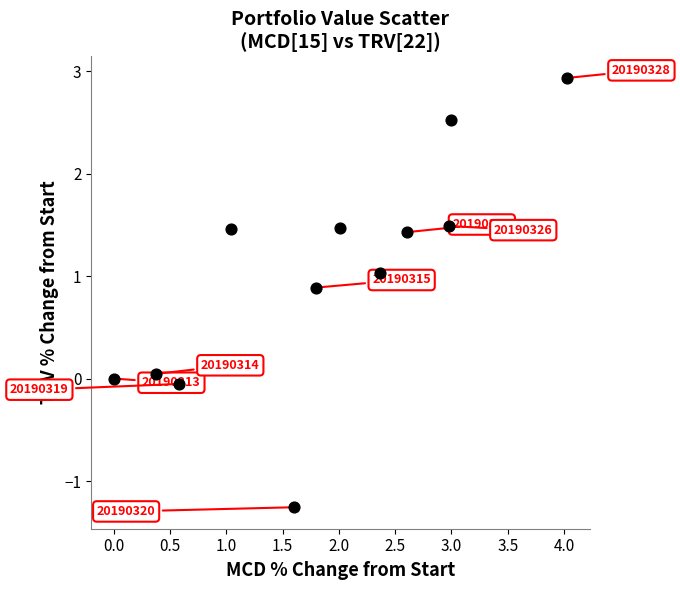

What is the range of Y values (max minus min)?

4.2